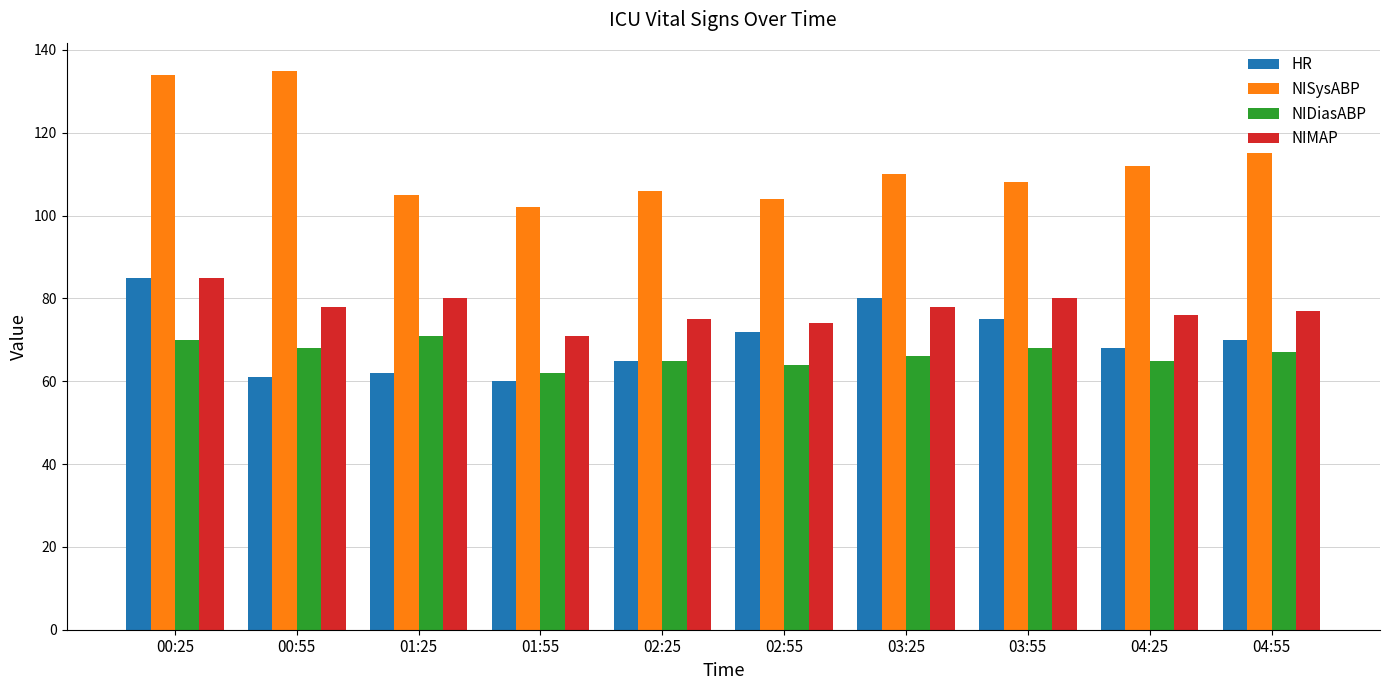

The value of NIDiasABP at 04:25 is 97. True or false?

False